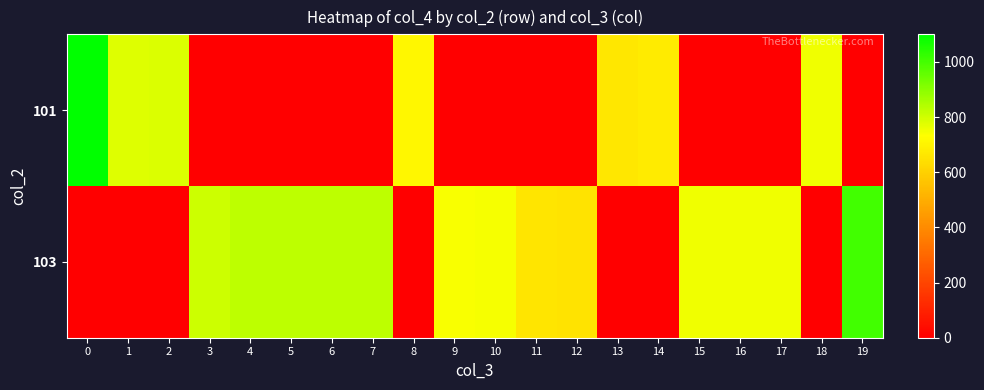

Between 16 and 3, which is larger?

16